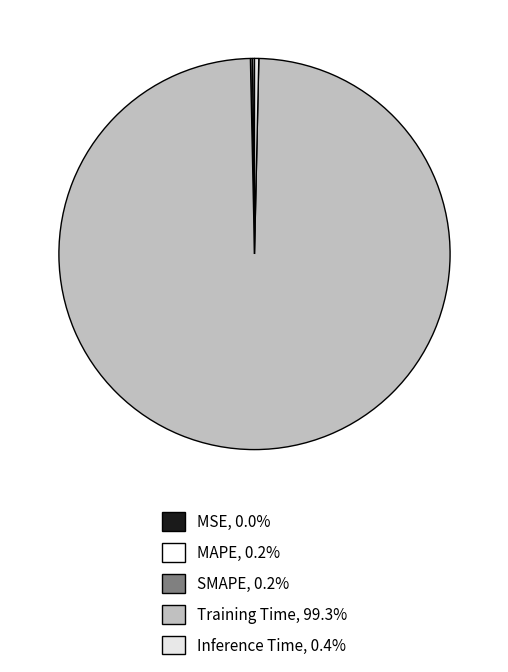

What percentage is the Training Time slice, to the nearest percent?

99%